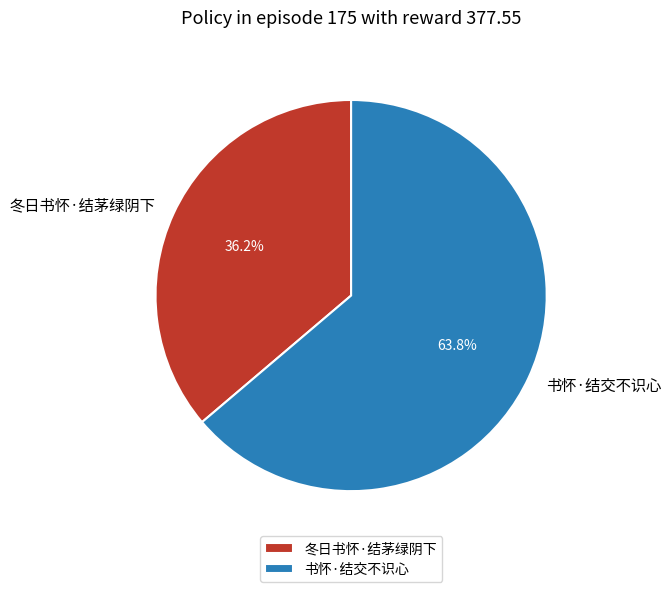

What is the smallest slice in the pie chart?

冬日书怀·结茅绿阴下